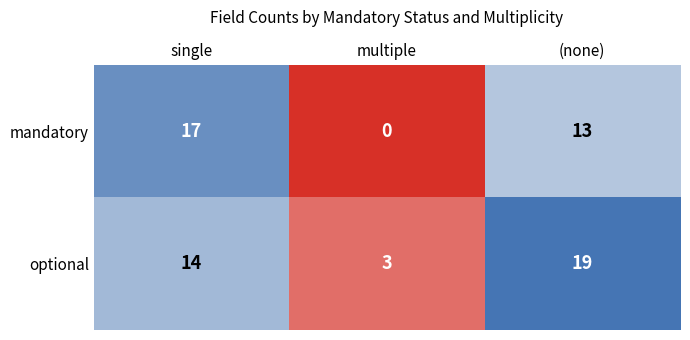

Rank the series by their average value, from lowest to highest.

mandatory, optional